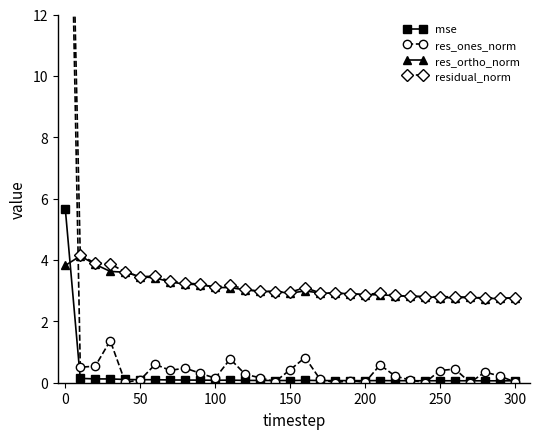

True or false: mse has a value of 0.1 at 150.

True